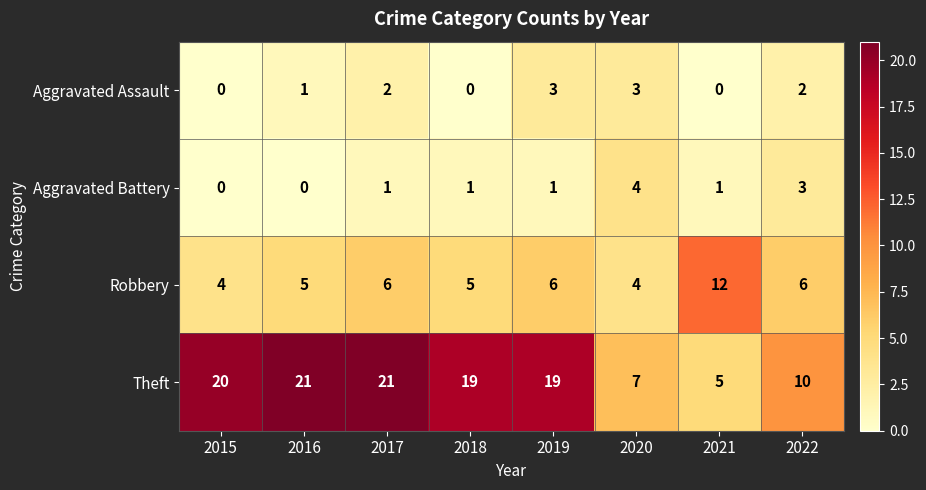

The value of Theft at 2016 is 28. True or false?

False